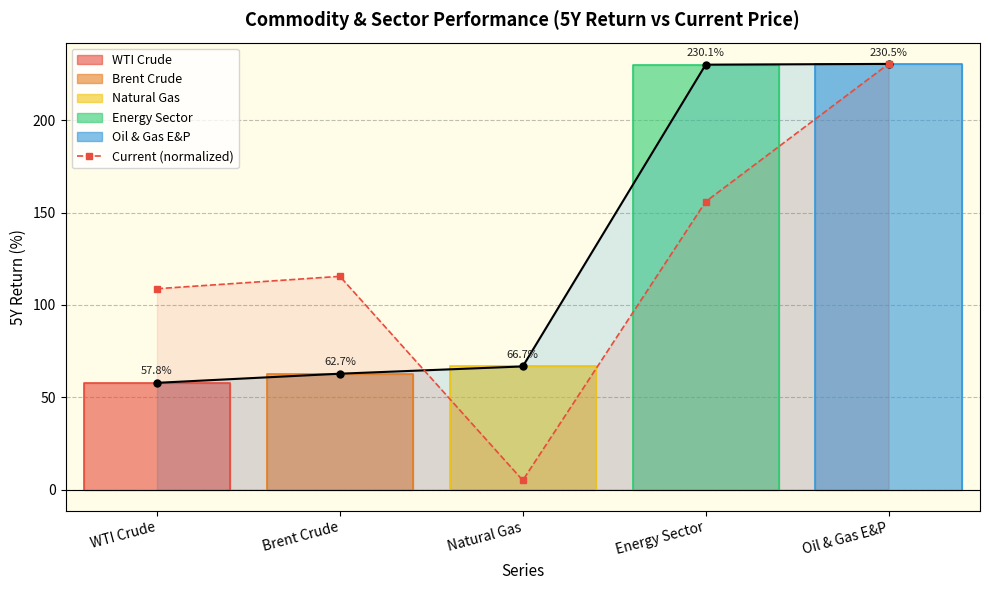

List the labels in order of value, smallest first.

Natural Gas, WTI Crude, Brent Crude, Energy Sector, Oil & Gas E&P